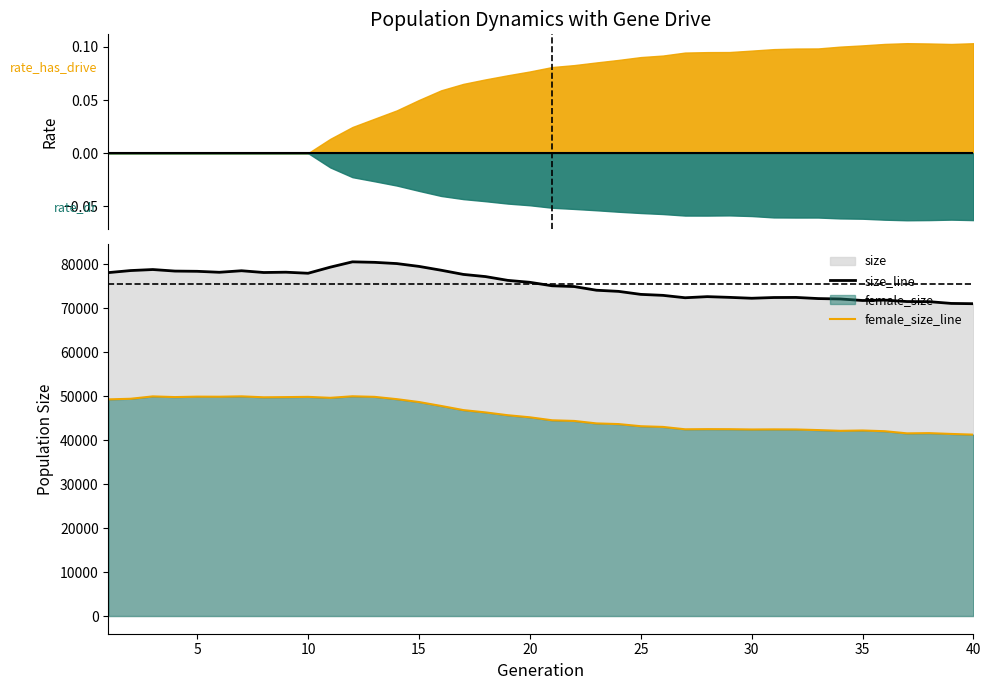

True or false: female_size_line and size_line cross at least once.

False